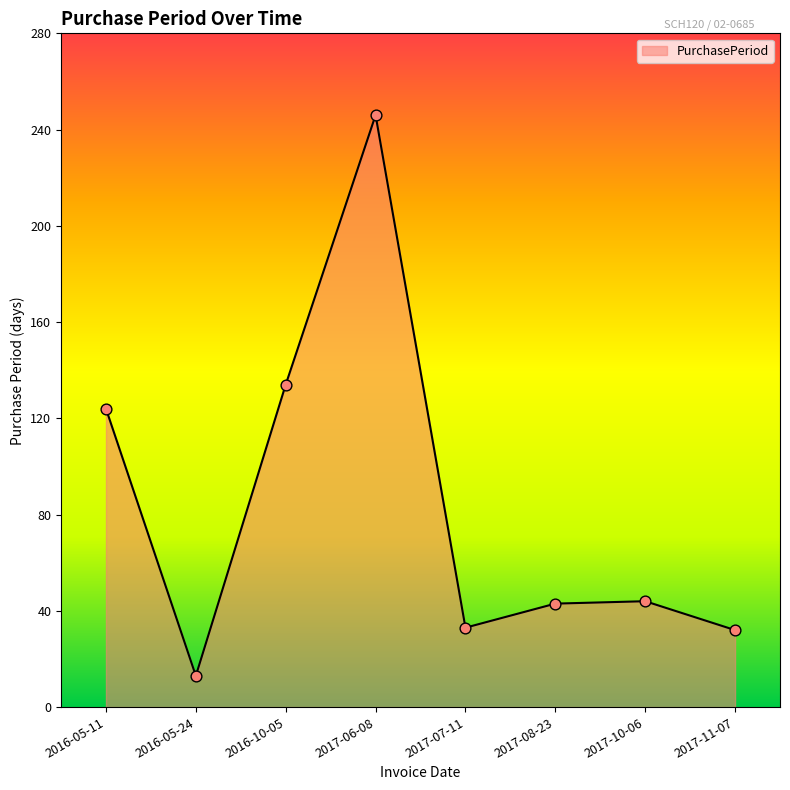

Which has a higher value, 2017-07-11 or 2017-06-08?

2017-06-08